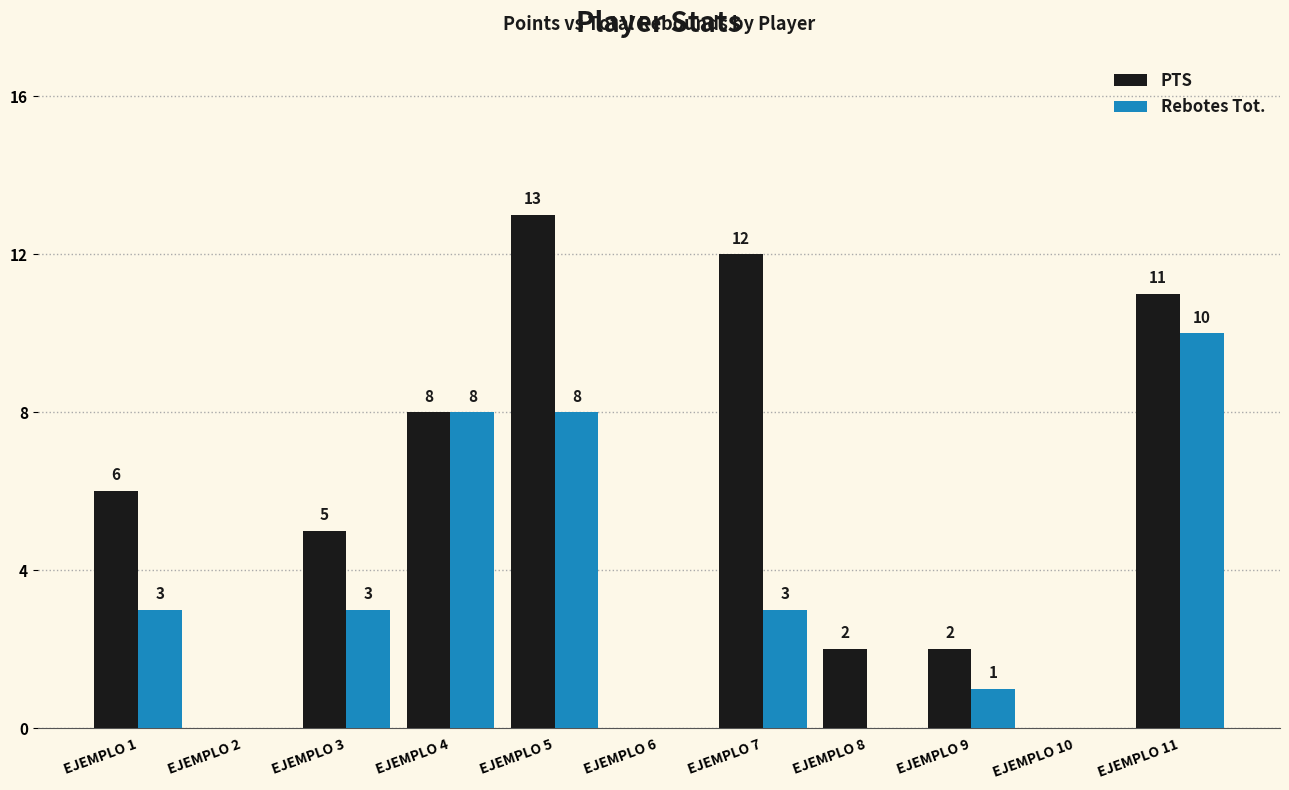

How many groups of bars are there?

11